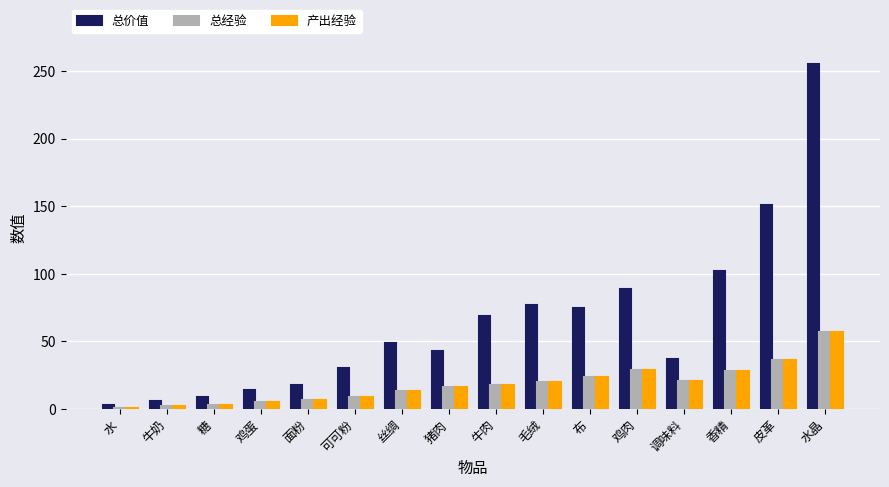

What is the label of the 10th bar from the right?

丝绸